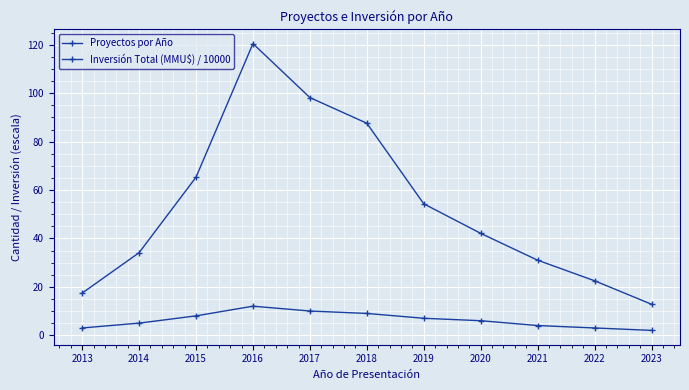

What is the difference between the Inversión Total (MMU$) / 10000 values at 2019 and 2020?

12.2